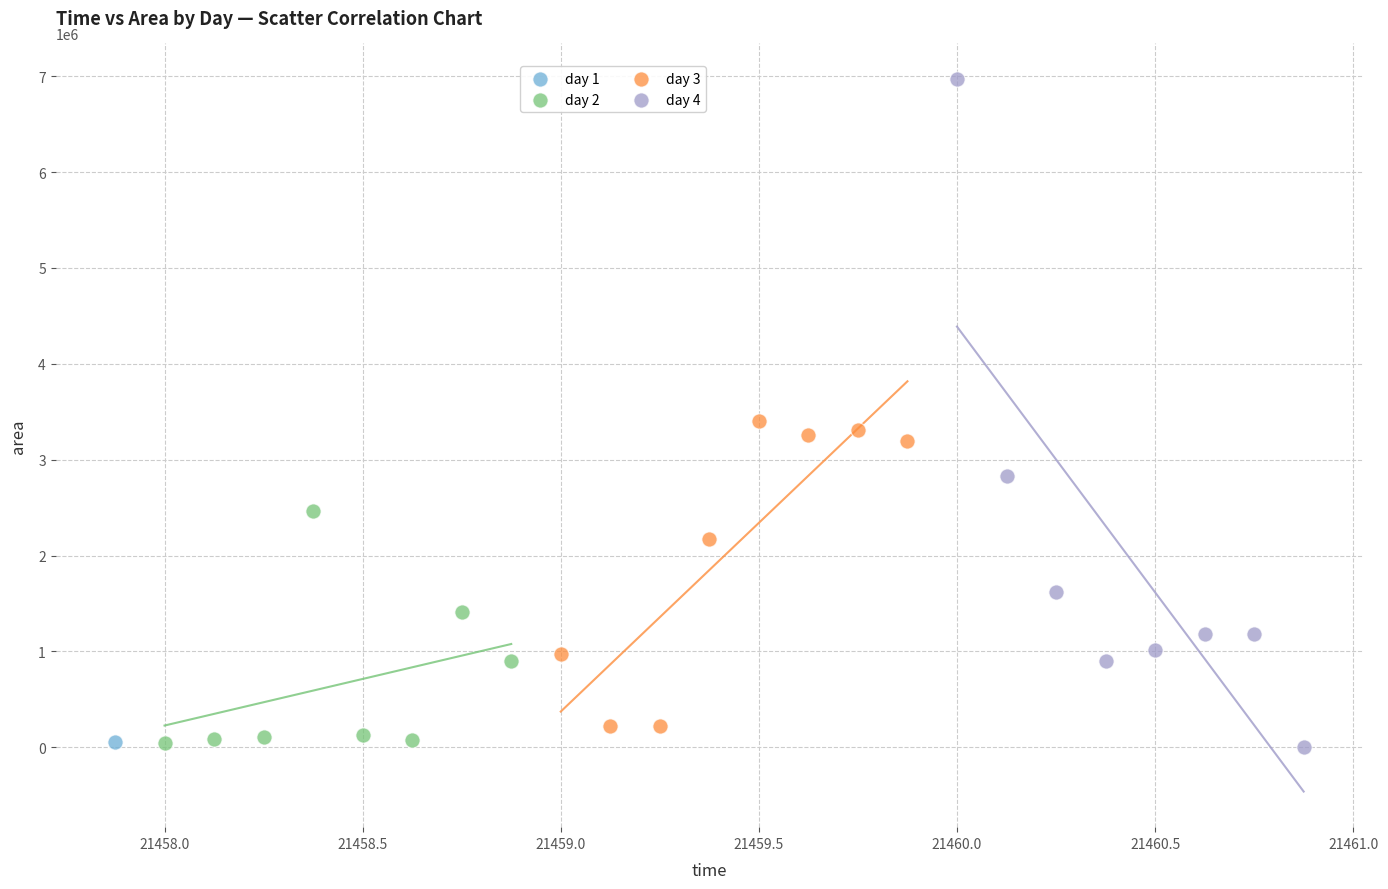

What are all the series names shown in the legend?

day 1, day 2, day 3, day 4